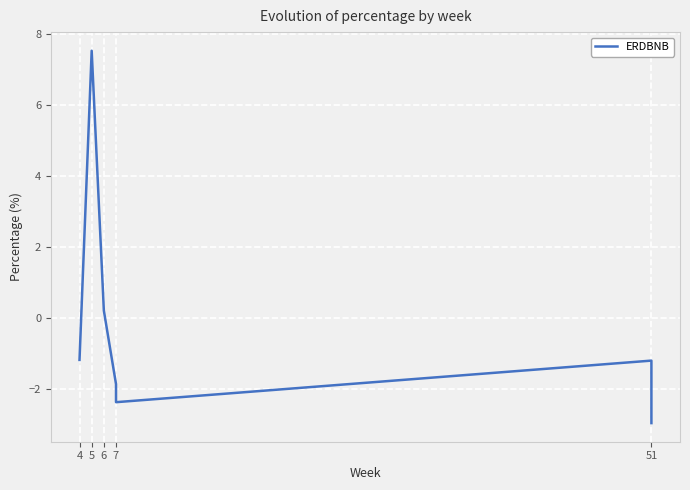

What is the average value?

-0.3